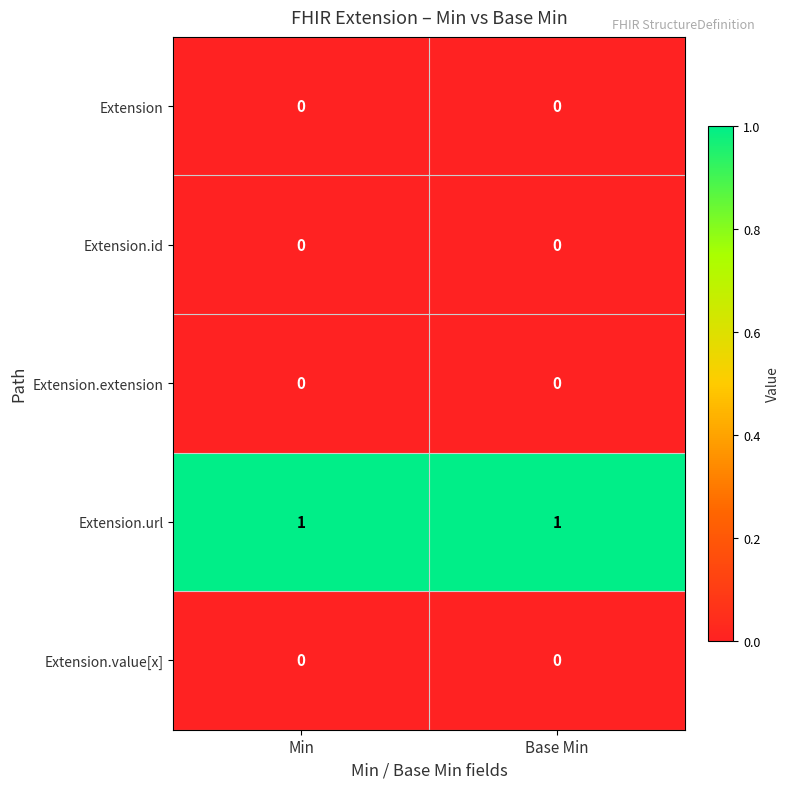

Which series has the largest total across all categories?

Extension.url